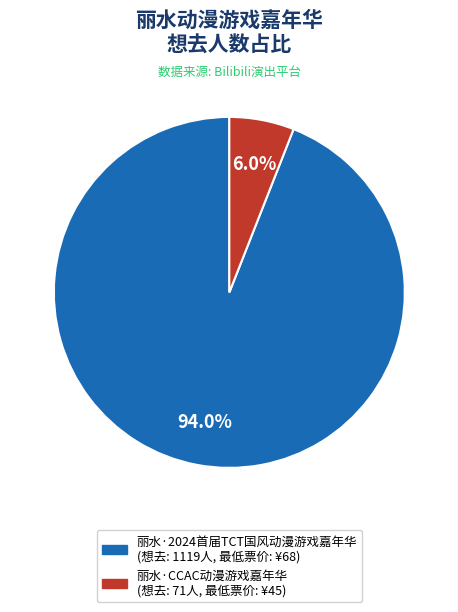

How many segments does this pie chart have?

2